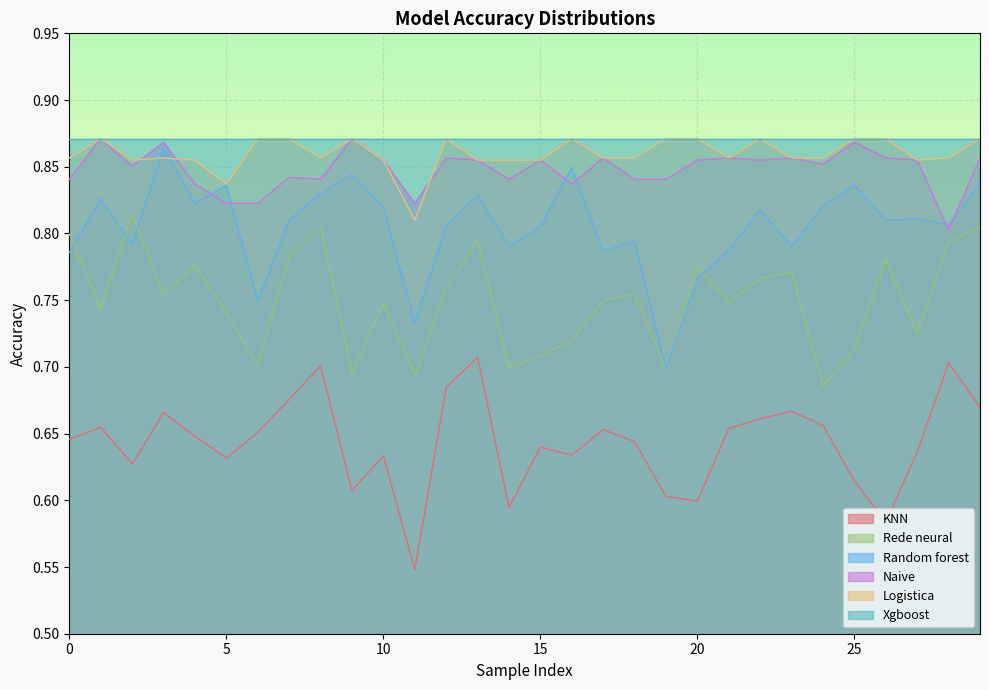

What is the total value across all series at 0?

4.8